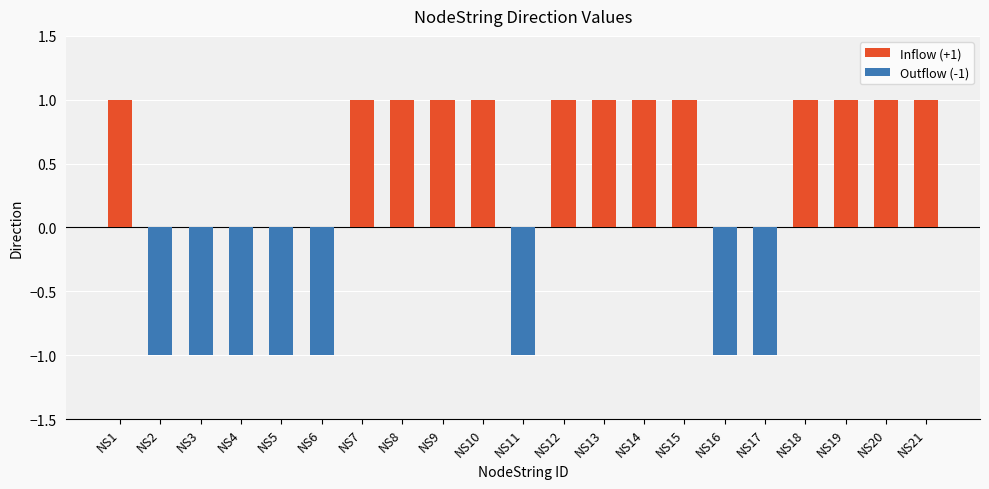

Reading right to left, extract all data points from this chart.

Inflow (+1): 1	1	1	1	0	0	1	1	1	1	0	1	1	1	1	0	0	0	0	0	1
Outflow (-1): 0	0	0	0	-1	-1	0	0	0	0	-1	0	0	0	0	-1	-1	-1	-1	-1	0